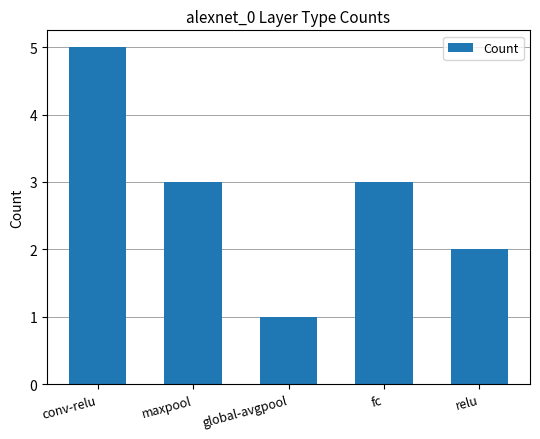

What is the label of the 3rd bar from the left?

global-avgpool